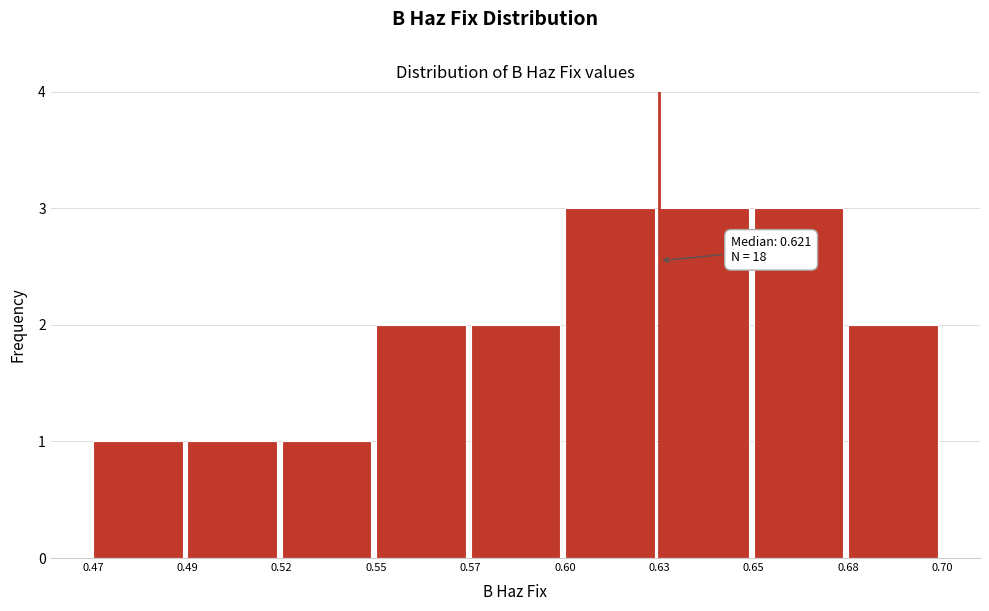

Reading left to right, transcribe all the data shown in this chart.

1	1	1	2	2	3	3	3	2